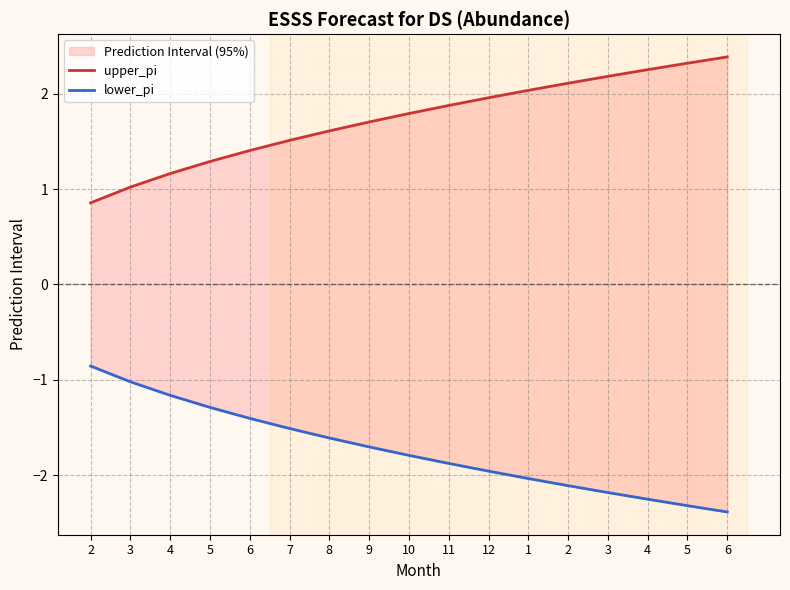

What is the difference between the second highest and second lowest values in the lower_pi series?

1.3